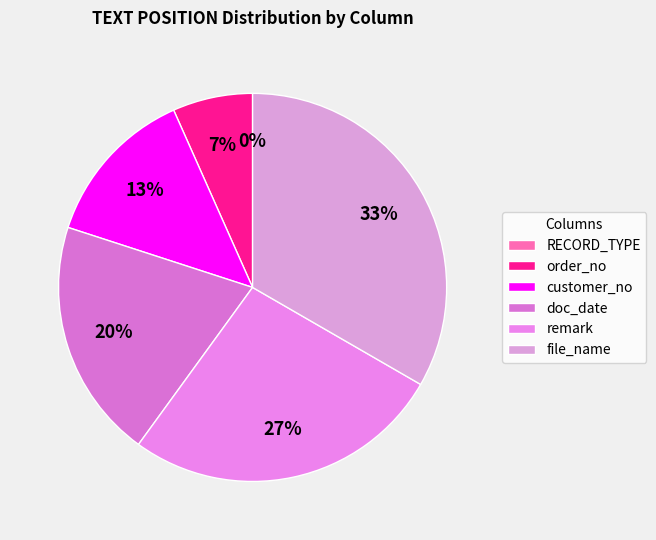

To the nearest percent, what is the difference between the largest and smallest slice percentages?

33%